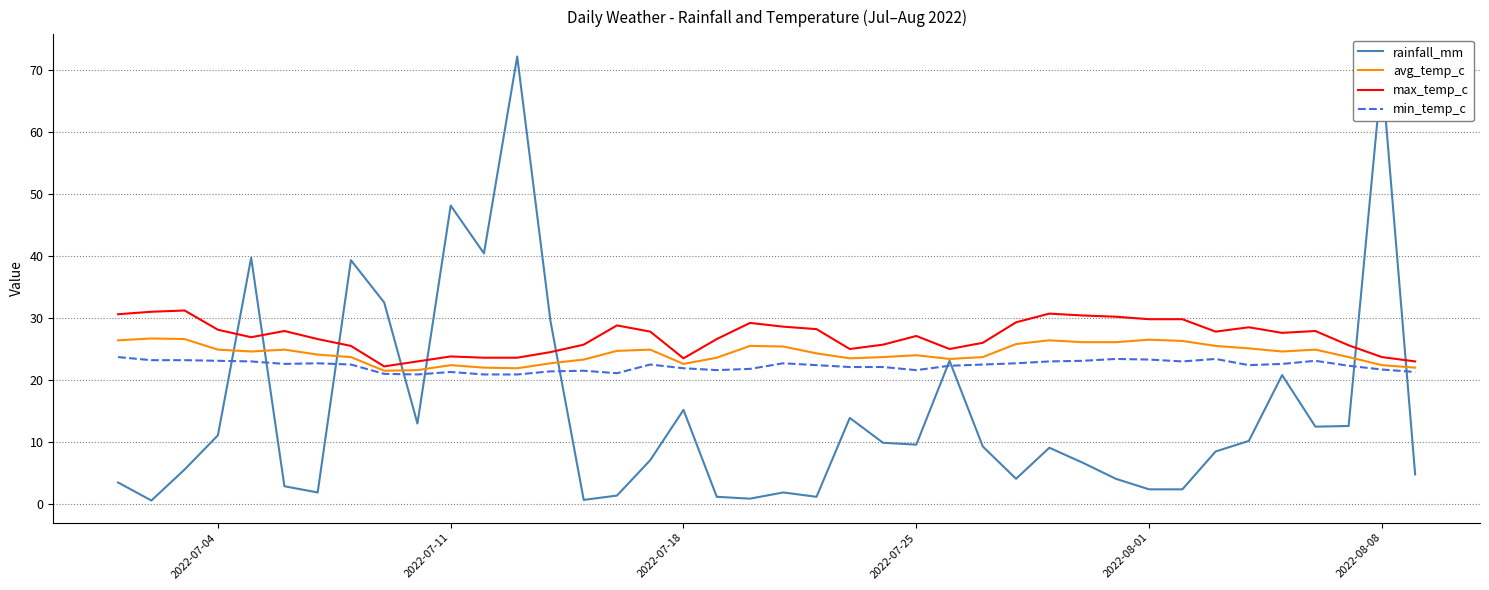

Rank the series by their average value, from lowest to highest.

rainfall_mm, min_temp_c, avg_temp_c, max_temp_c